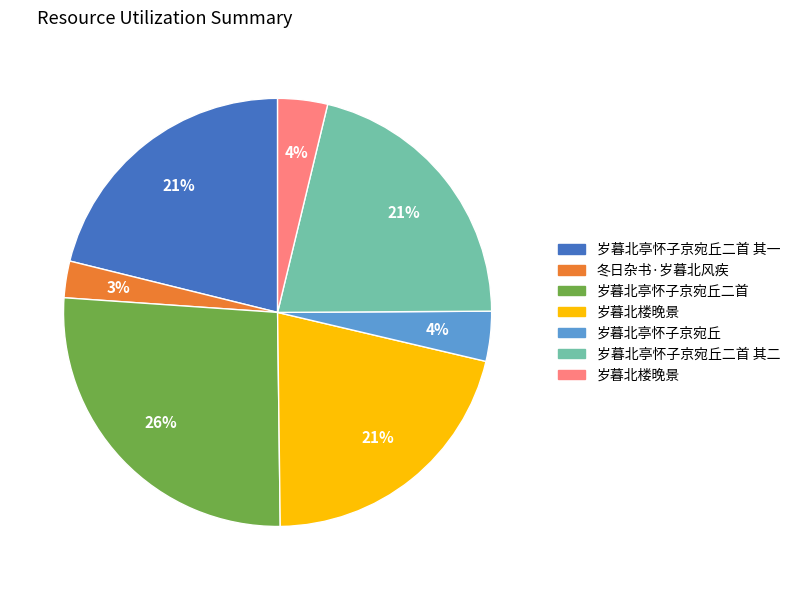

To the nearest percent, what is the average slice percentage?

14%